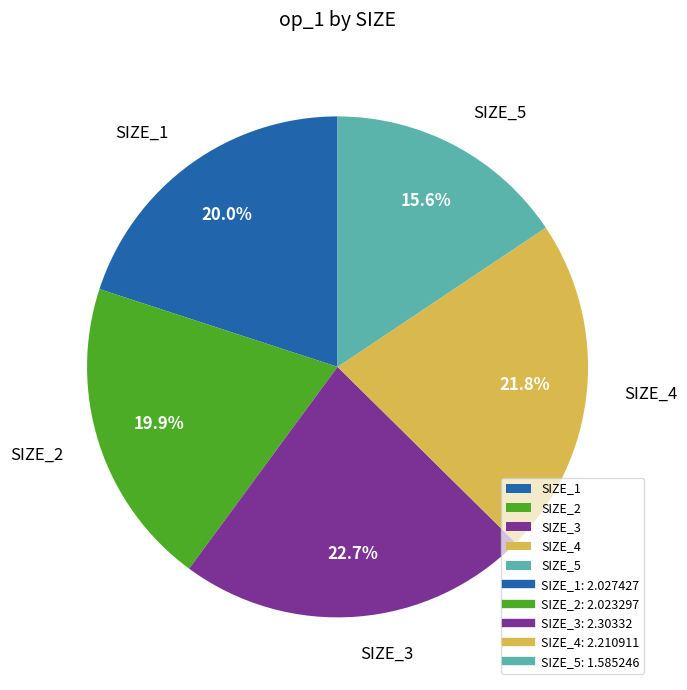

To the nearest percent, what is the difference between the SIZE_3 and SIZE_4 slice percentages?

1%